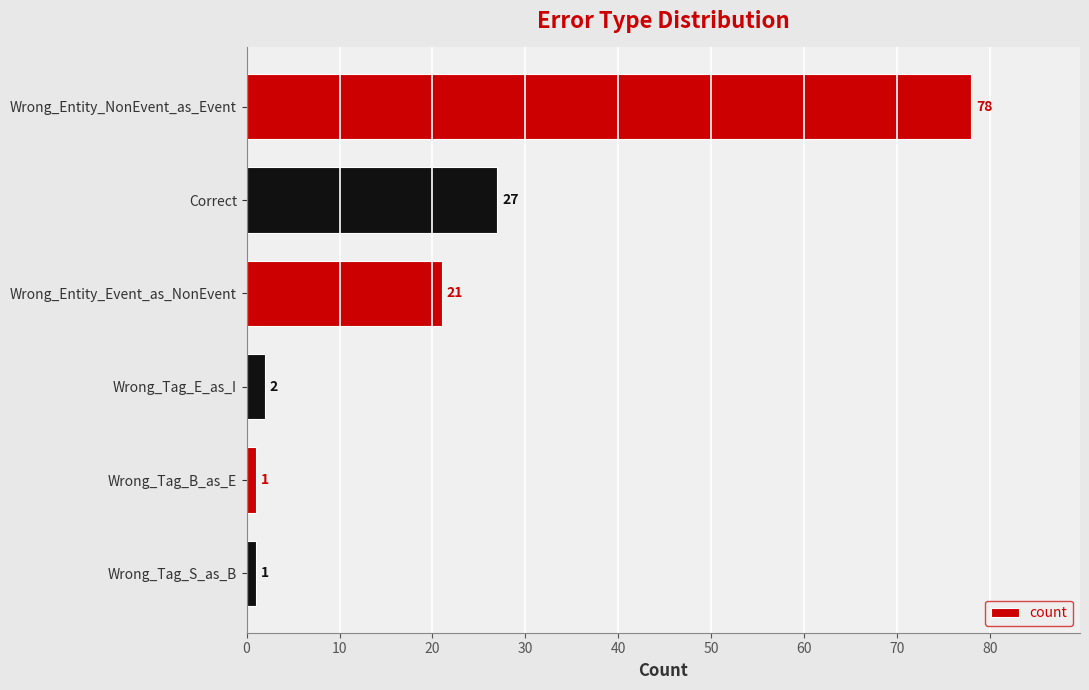

What is the average value?

22